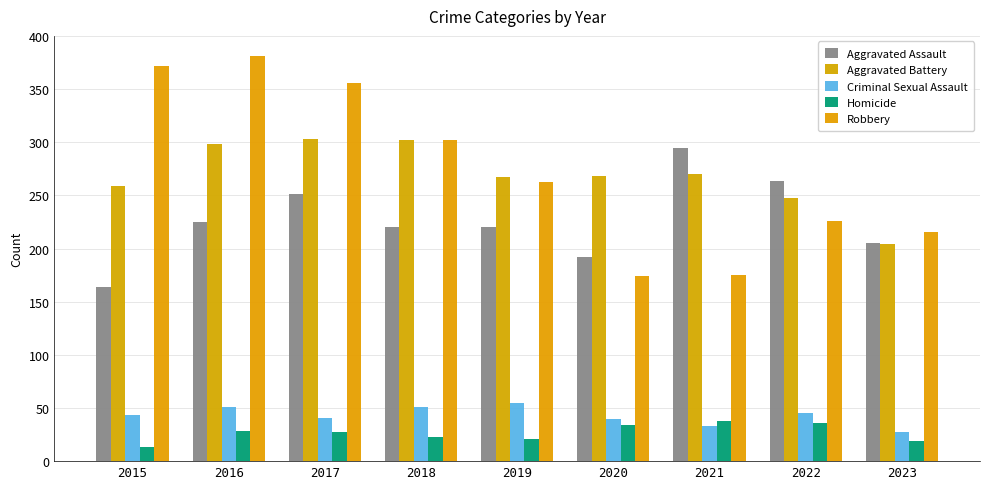

Which series changed the most between 2019 and 2023?

Aggravated Battery